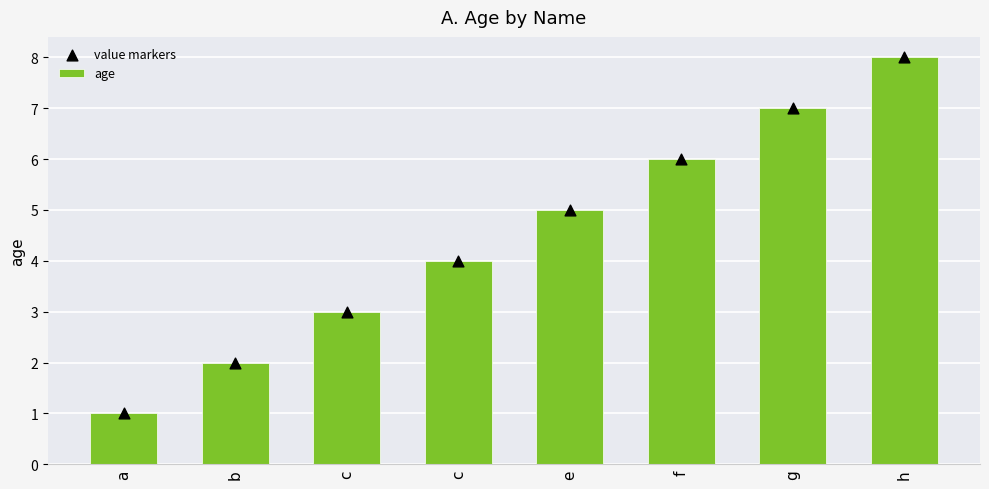

Which series has the largest total across all categories?

age